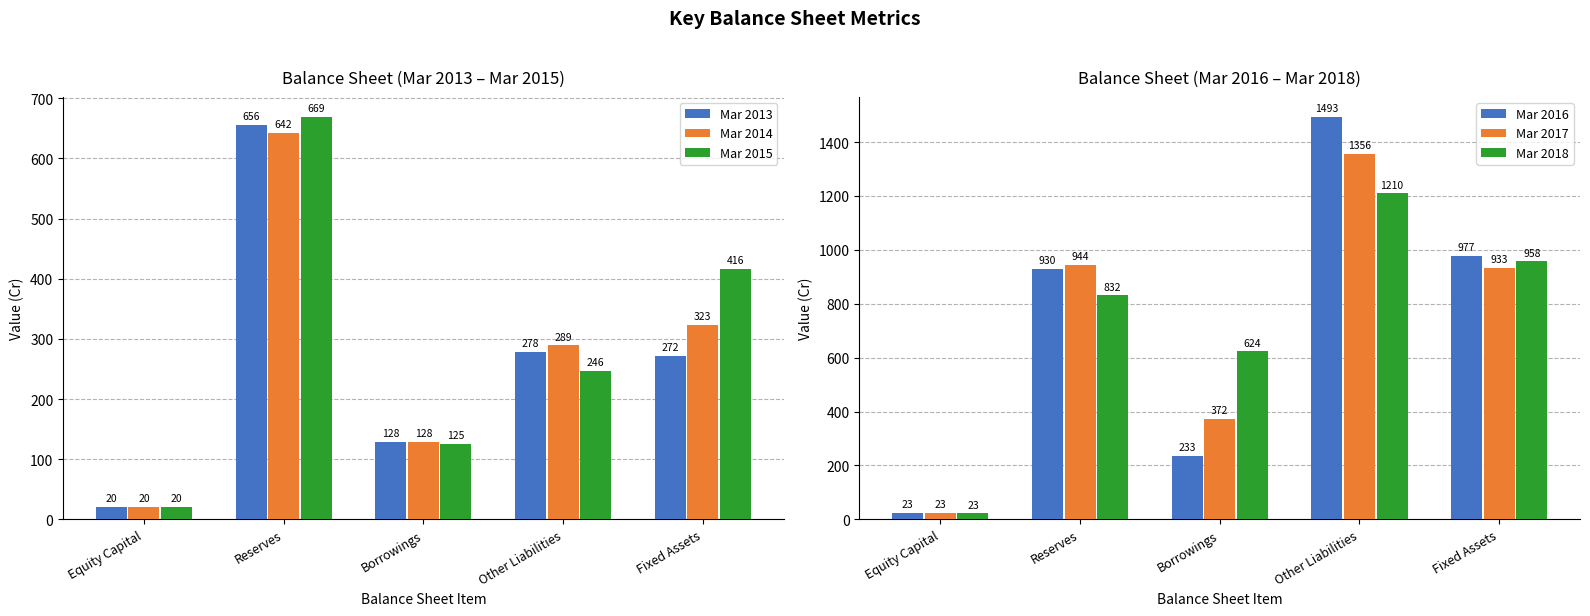

Reading left to right, what are all the values shown in this chart?

Mar 2013: Equity Capital=20	Reserves=656	Borrowings=128	Other Liabilities=278	Fixed Assets=272
Mar 2014: Equity Capital=20	Reserves=642	Borrowings=128	Other Liabilities=289	Fixed Assets=323
Mar 2015: Equity Capital=20	Reserves=669	Borrowings=125	Other Liabilities=246	Fixed Assets=416
Mar 2016: Equity Capital=23	Reserves=930	Borrowings=233	Other Liabilities=1493	Fixed Assets=977
Mar 2017: Equity Capital=23	Reserves=944	Borrowings=372	Other Liabilities=1356	Fixed Assets=933
Mar 2018: Equity Capital=23	Reserves=832	Borrowings=624	Other Liabilities=1210	Fixed Assets=958